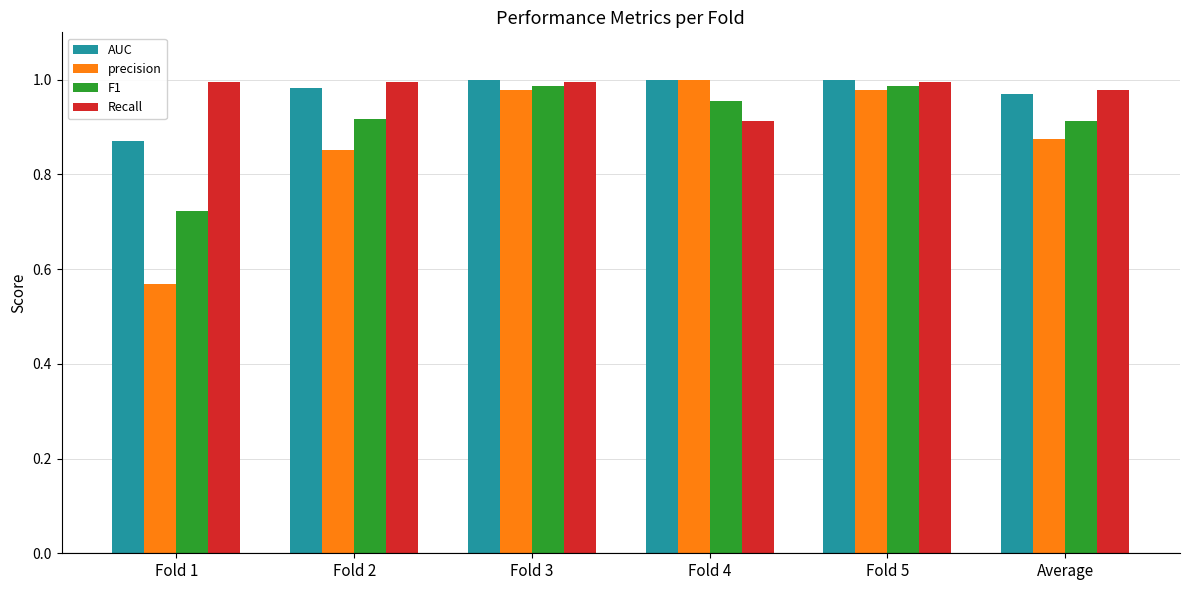

What is the difference between the maximum and minimum values in the Recall series?

0.1